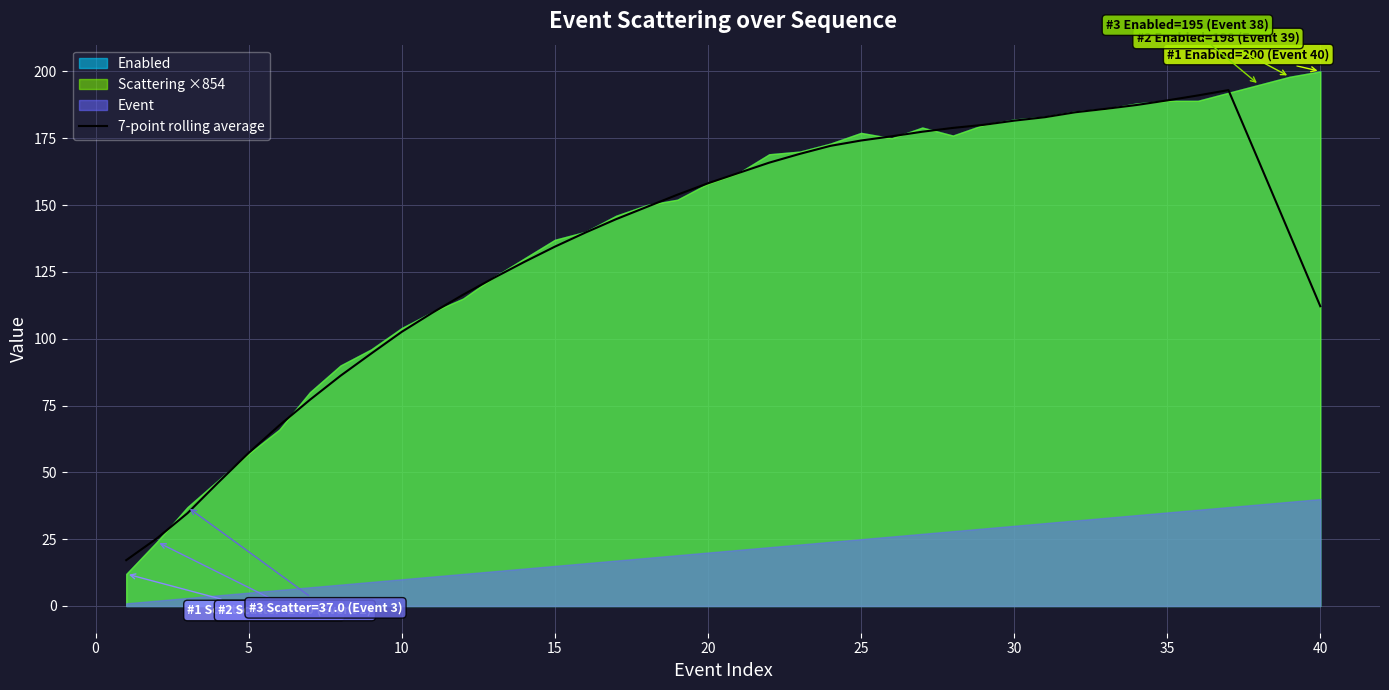

What is the minimum value for 7-point rolling average?

17.1